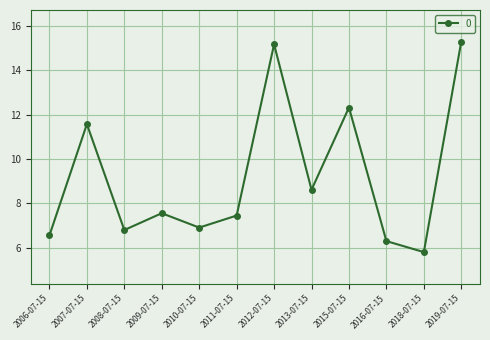

How many distinct data groups are displayed?

1